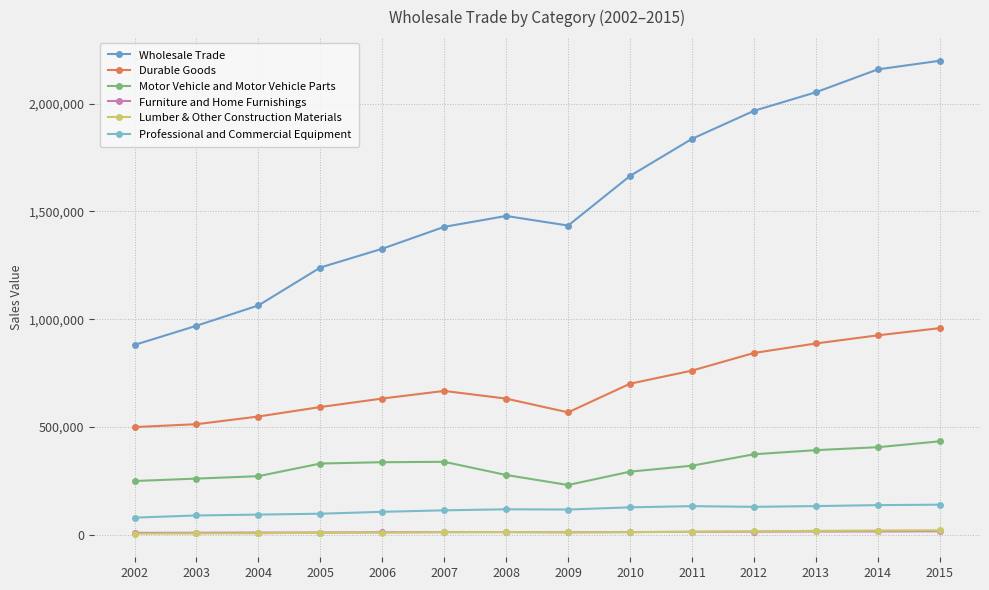

The value of Durable Goods at 2004 is 548332. True or false?

True